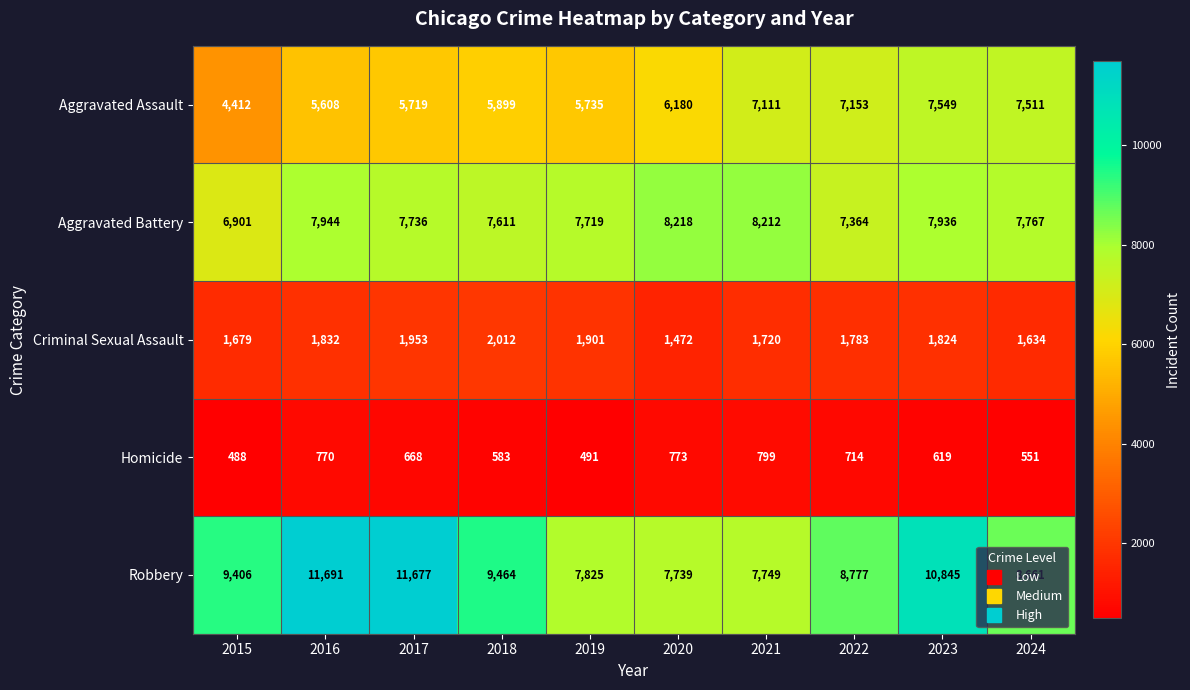

What is the sum of the Homicide values at 2022 and 2023?

1333